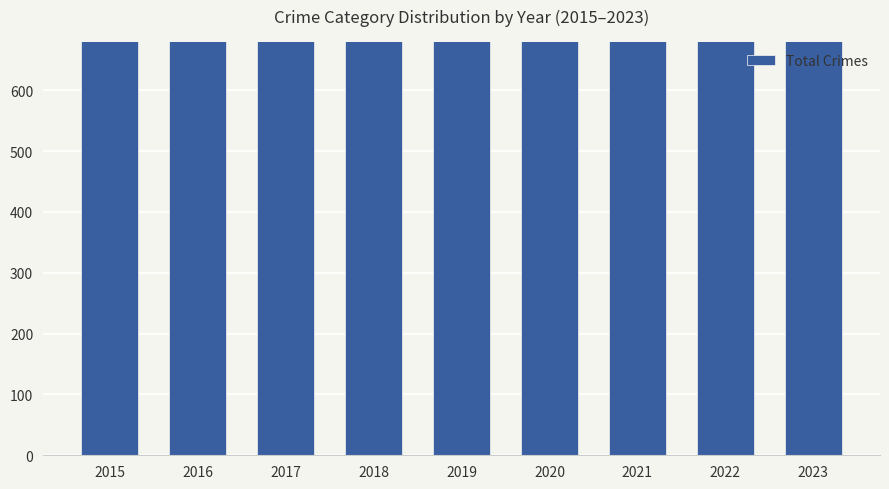

What is the approximate value at 2022?

1148